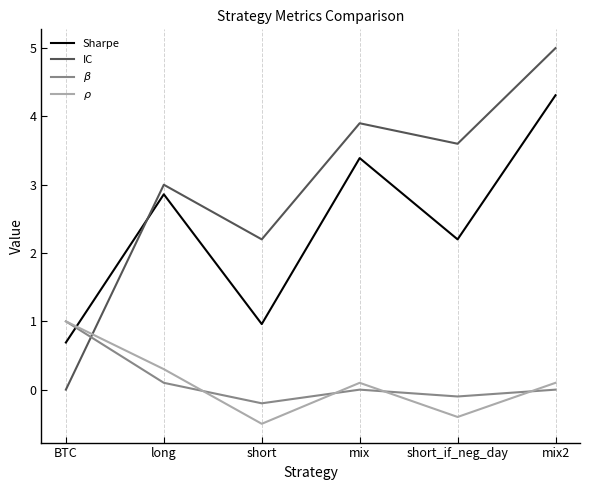

What is the difference between the maximum and minimum values in the $\beta$ series?

1.2